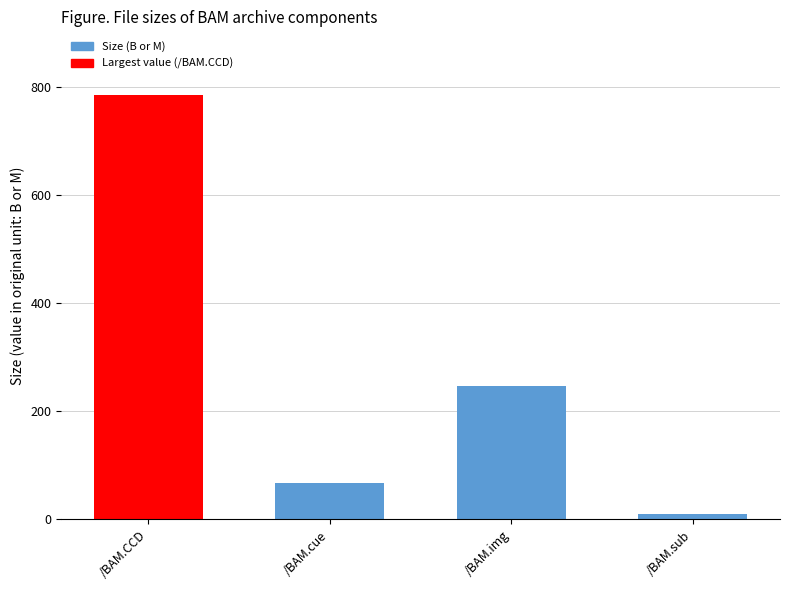

What is the change in value from /BAM.CCD to /BAM.img?

-538.6